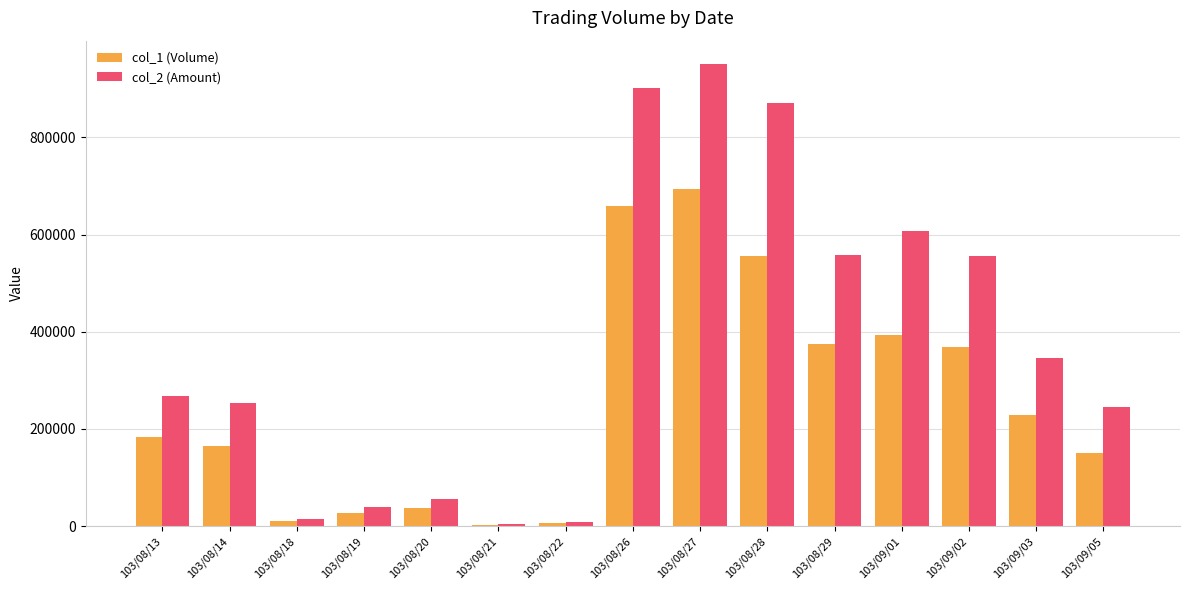

The value of col_2 (Amount) at 103/08/29 is 261901. True or false?

False